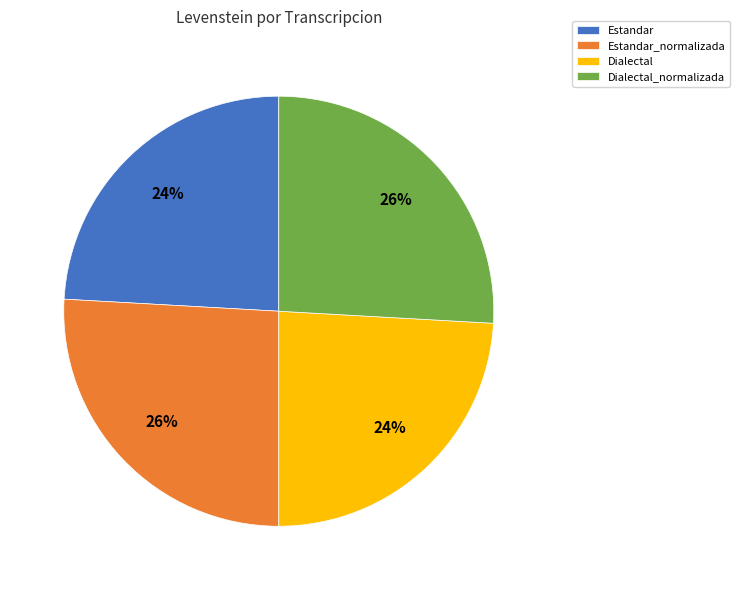

To the nearest percent, what percentage of the pie is Estandar?

24%